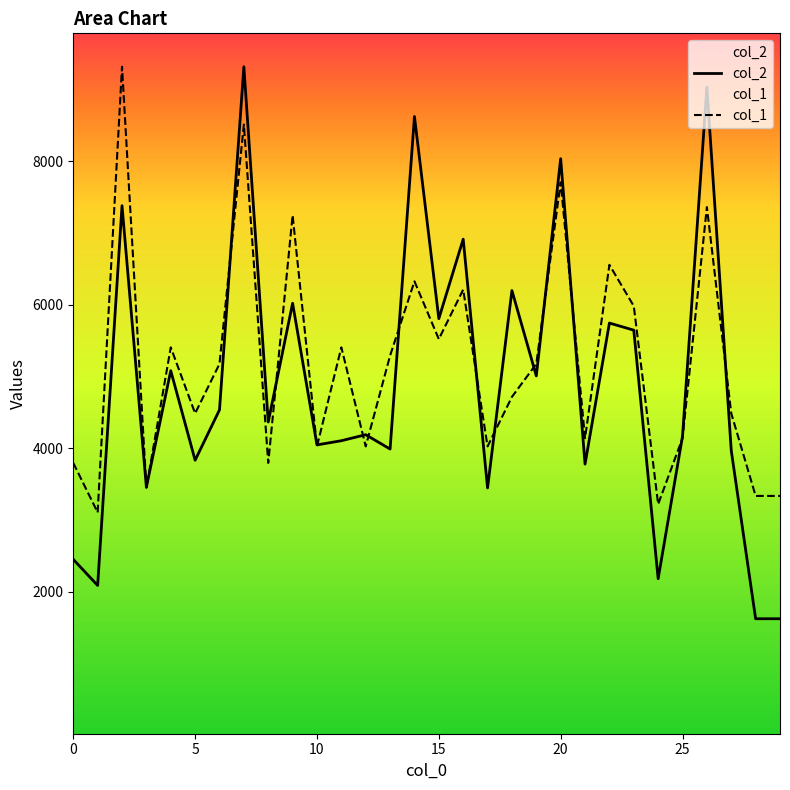

What is the sum of the col_2 values at 25 and 5?

8001.0